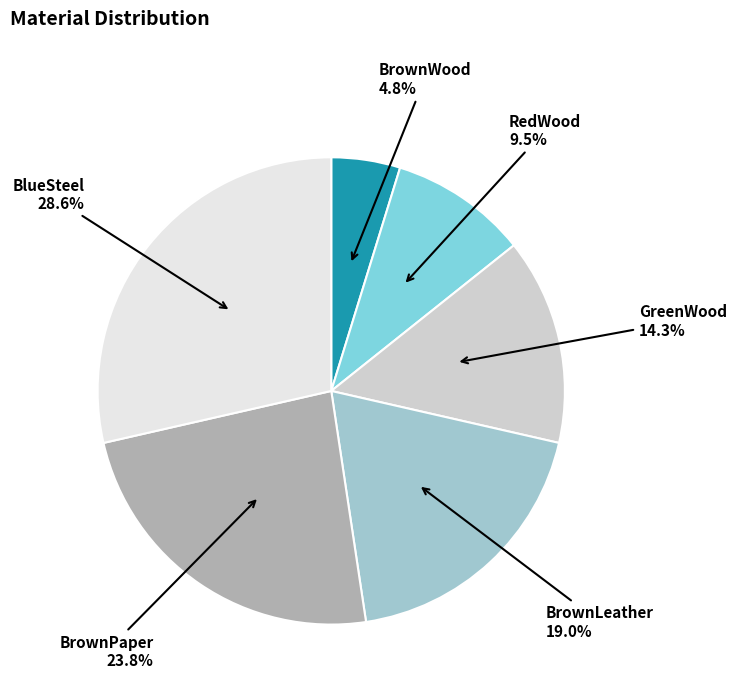

Is there any slice that represents more than half of the pie?

No